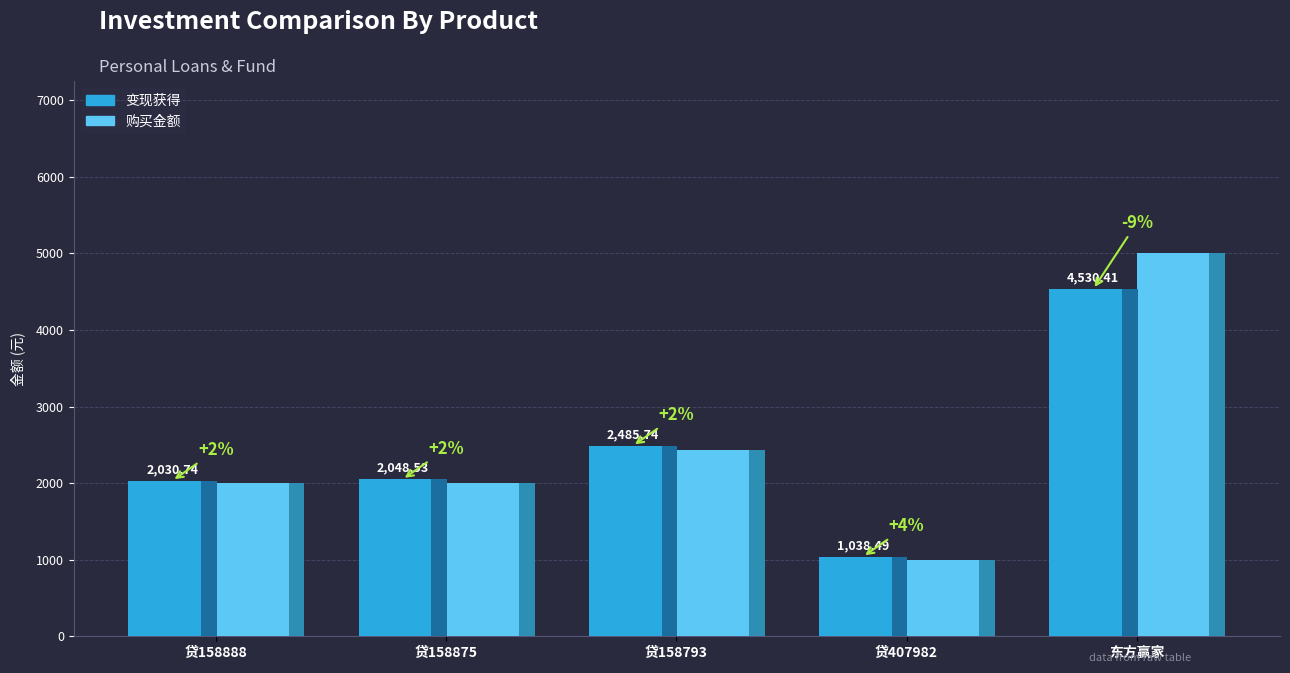

At which label does 购买金额 first exceed 2000?

个人贷158793号